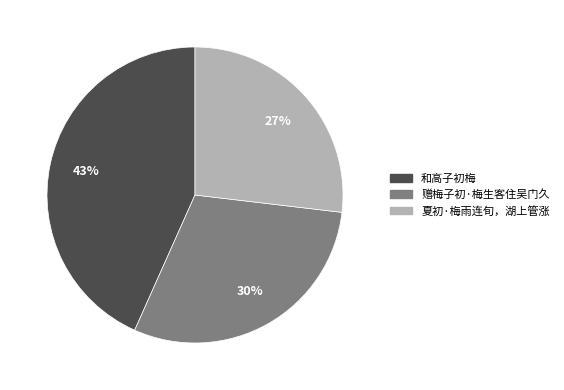

Rank the categories by value from highest to lowest.

和高子初梅, 赠梅子初·梅生客住吴门久, 夏初·梅雨连旬，湖上管涨